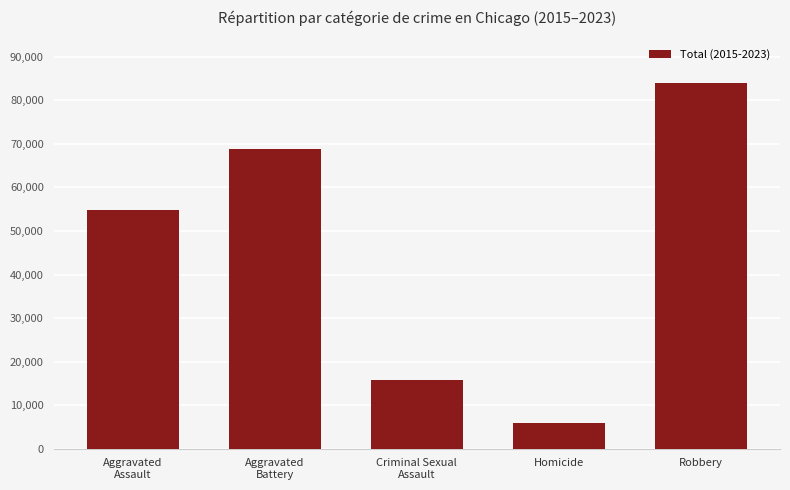

Count the values in the range 15775 to 68946.

3